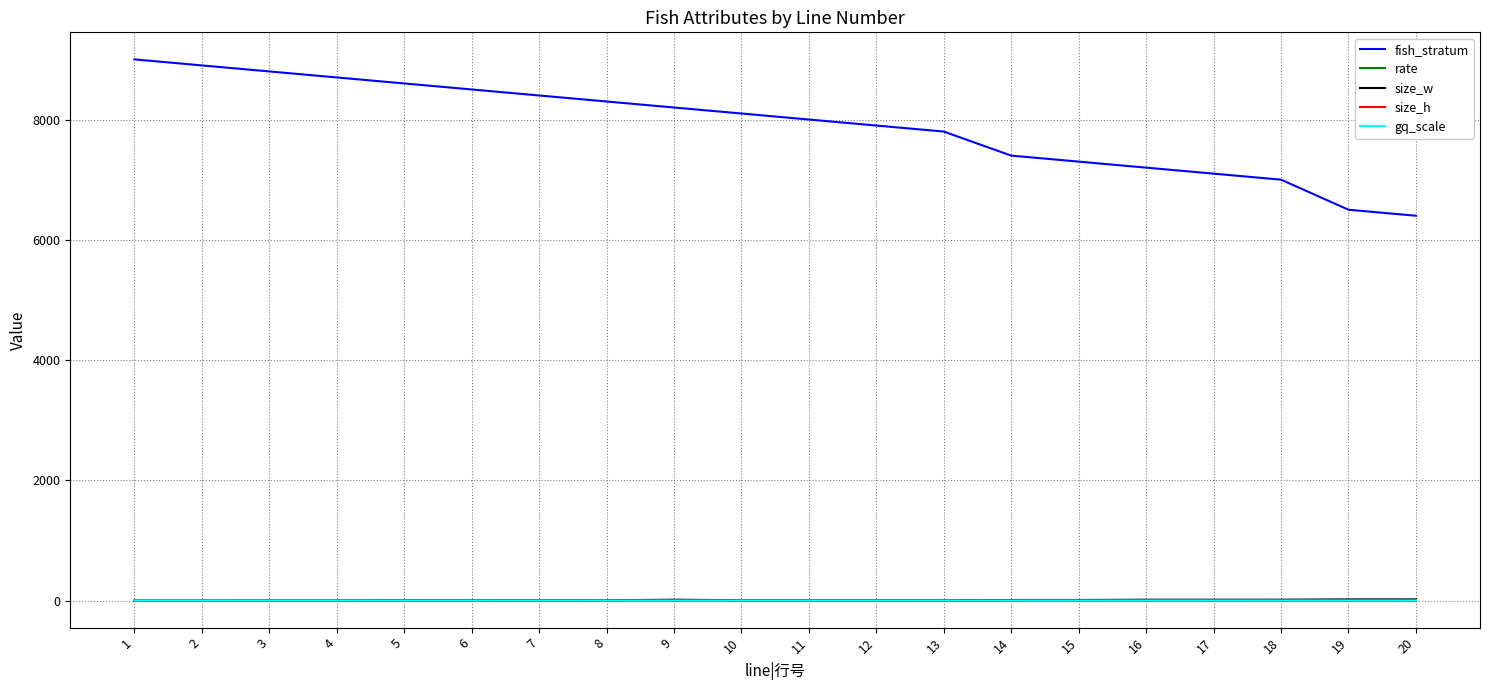

What is the difference between the highest and lowest values at 16?

7199.2